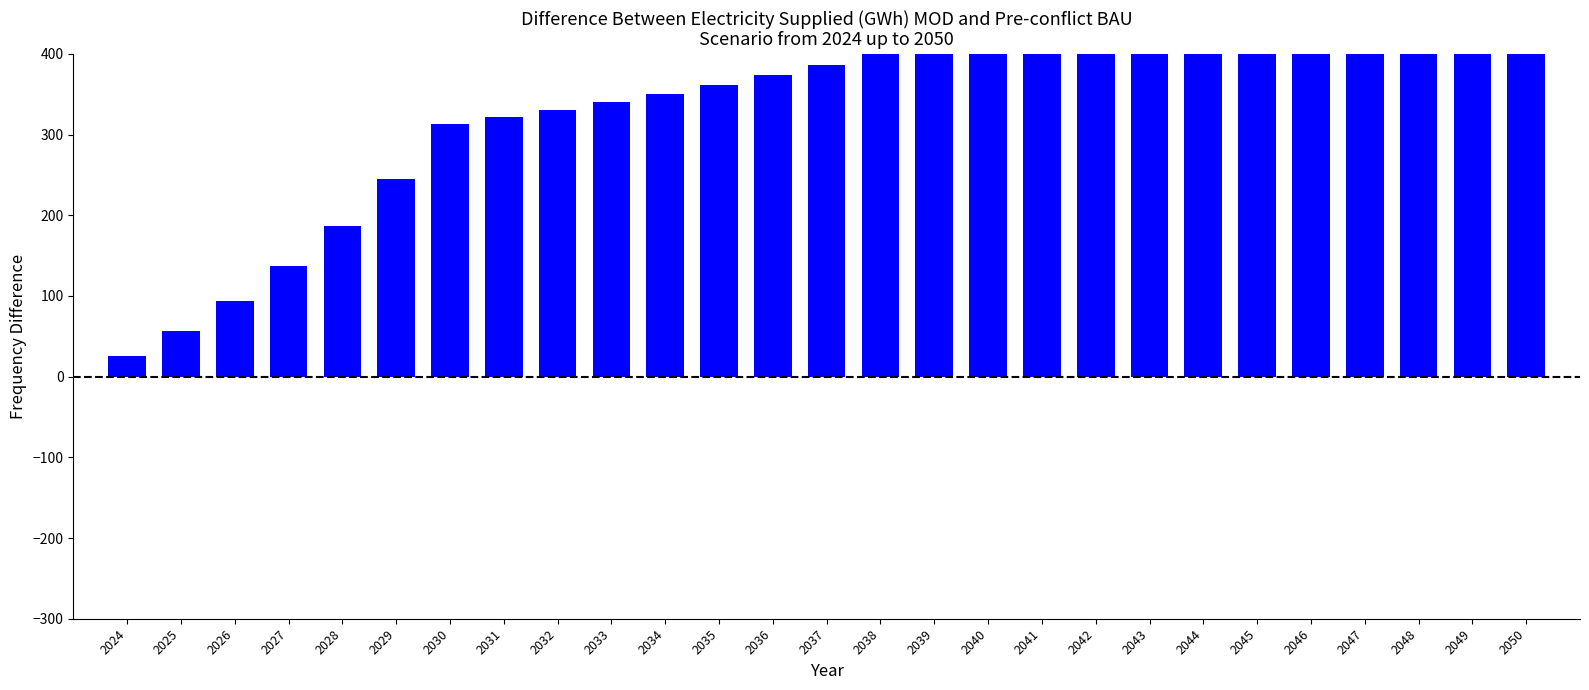

What is the ratio of the value at 2042 to the value at 2033?

1.3